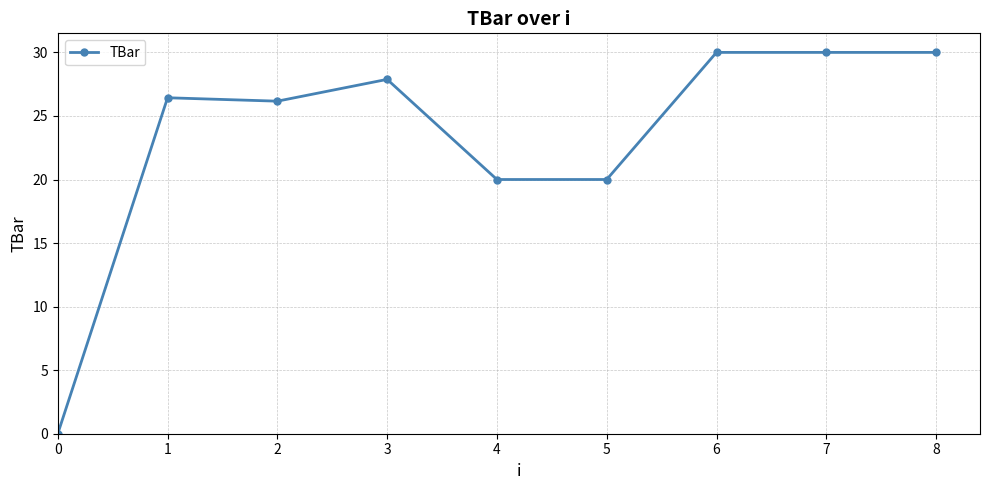

At which category does the data reach its first local valley?

2